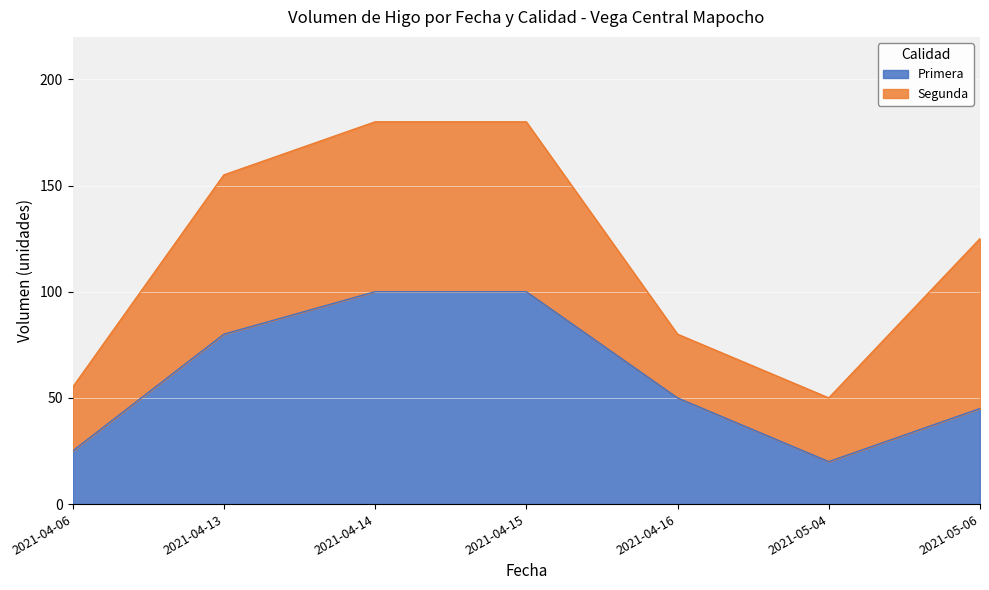

Which label corresponds to the largest value in the chart?

2021-04-14